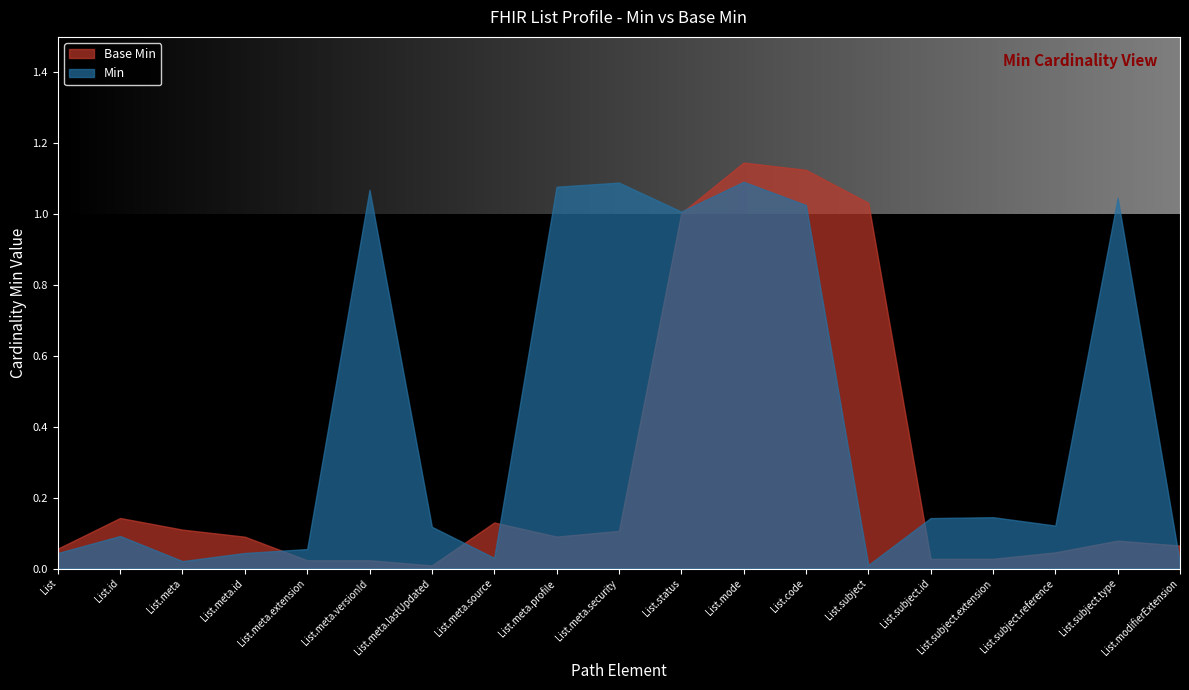

Which category has the highest value across all series?

List.mode